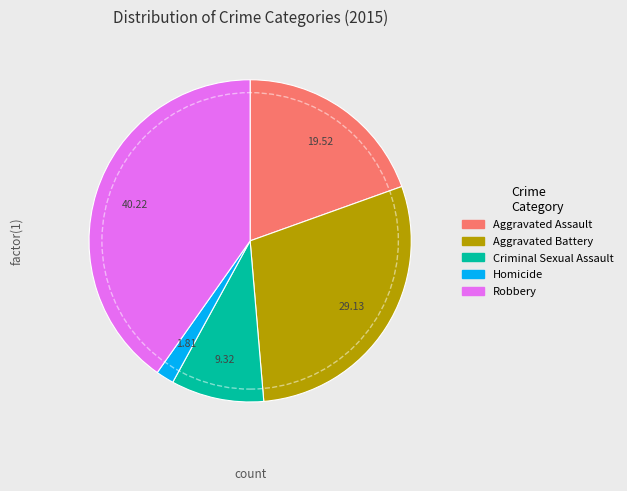

How many segments does this pie chart have?

5